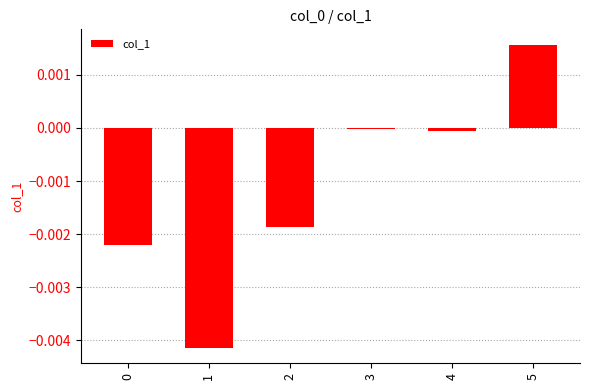

Which category has the highest value across all series?

5